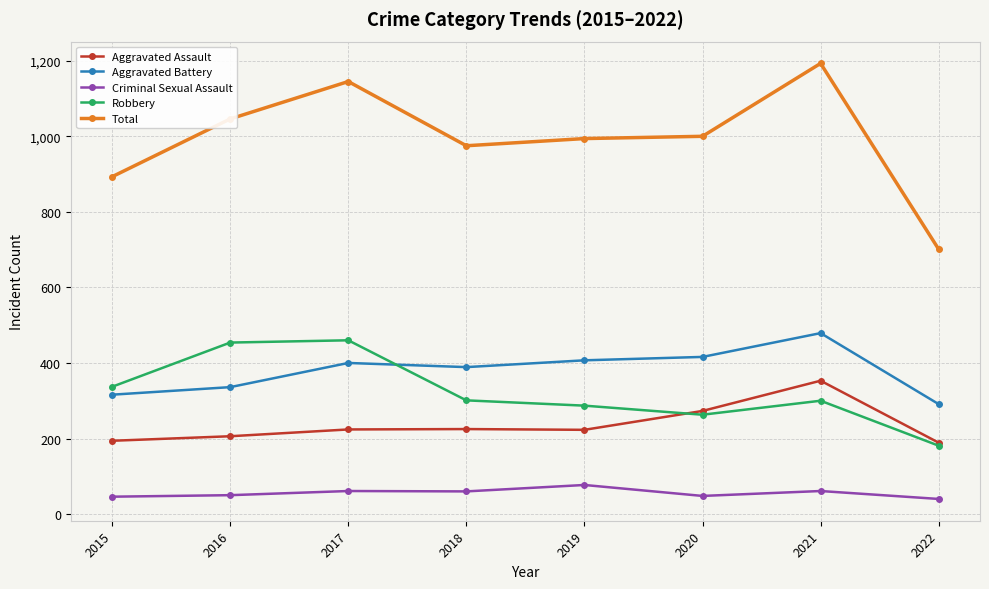

What value does the Total series have at 2016, to the nearest 10?

1050